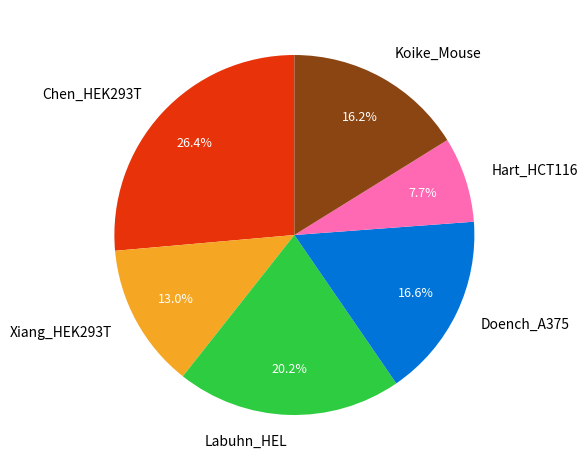

Is the sum of Hart_HCT116 and Doench_A375 greater than half?

No